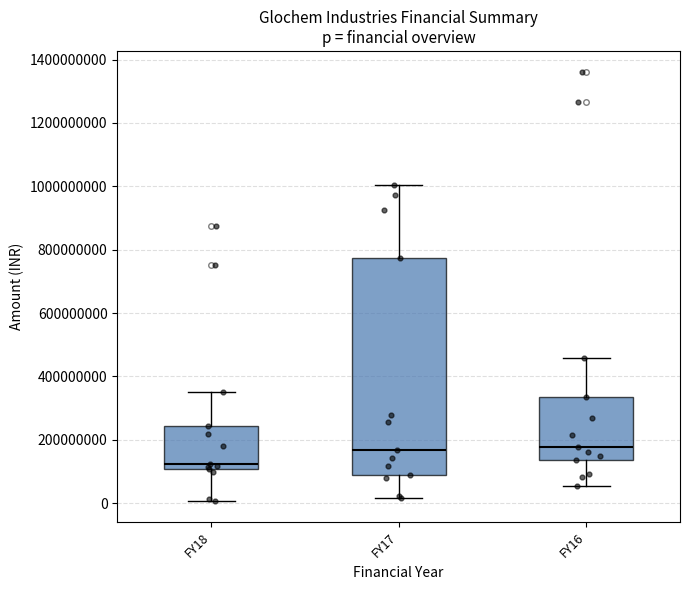

Reading left to right, transcribe this box plot: for each box, give where its median line is, the range the box spans, and where its two whiskers end, as read against the y-axis. The values are not printed on the chart, so give them approximately, as read against the axis.

FY18: median 120000000, box 100000000 to 240000000, whiskers 0 to 360000000
FY17: median 160000000, box 80000000 to 780000000, whiskers 20000000 to 1000000000
FY16: median 180000000, box 140000000 to 340000000, whiskers 60000000 to 460000000